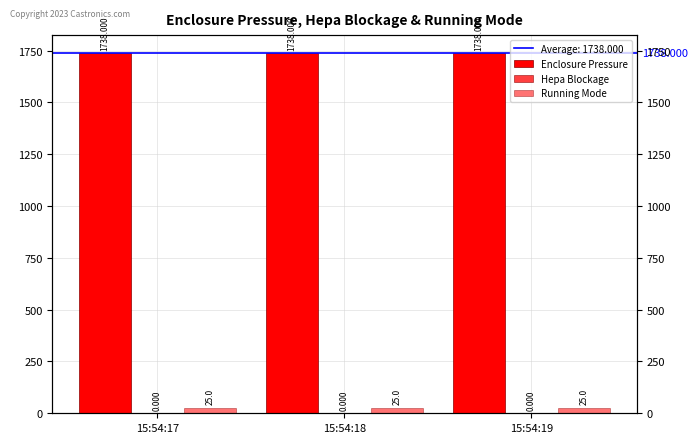

Reading right to left, transcribe all the data shown in this chart.

Enclosure Pressure: 1738	1738	1738
Hepa Blockage: 0	0	0
Running Mode: 25	25	25